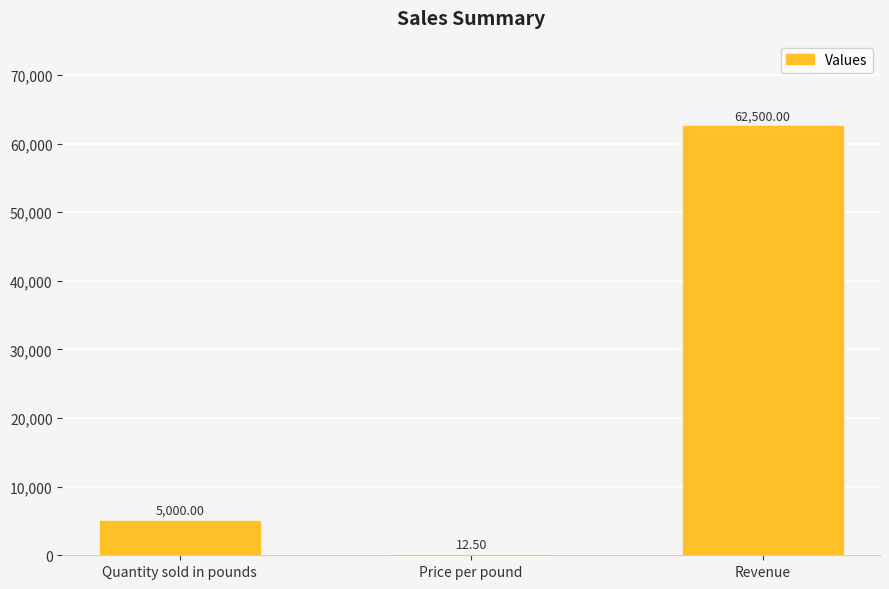

Between Quantity sold in pounds and Price per pound, which is larger?

Quantity sold in pounds